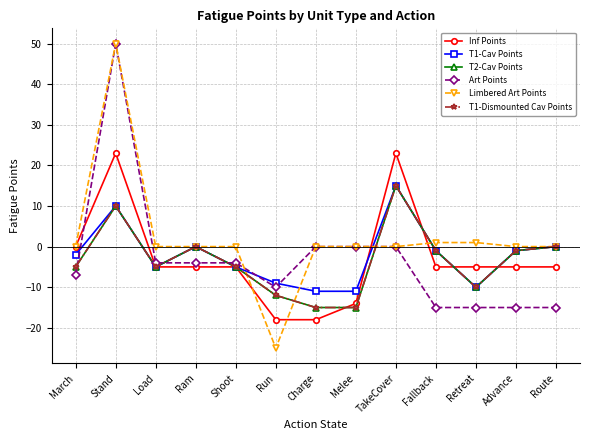

What is the average value of the T2-Cav Points series?

-3